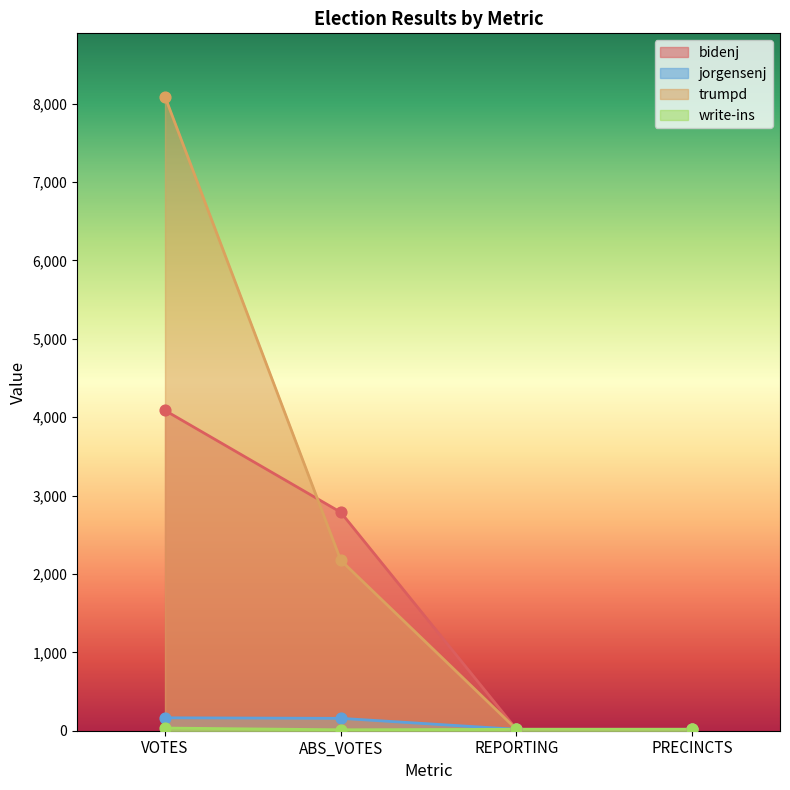

What is the total value across all series at ABS_VOTES?

5132